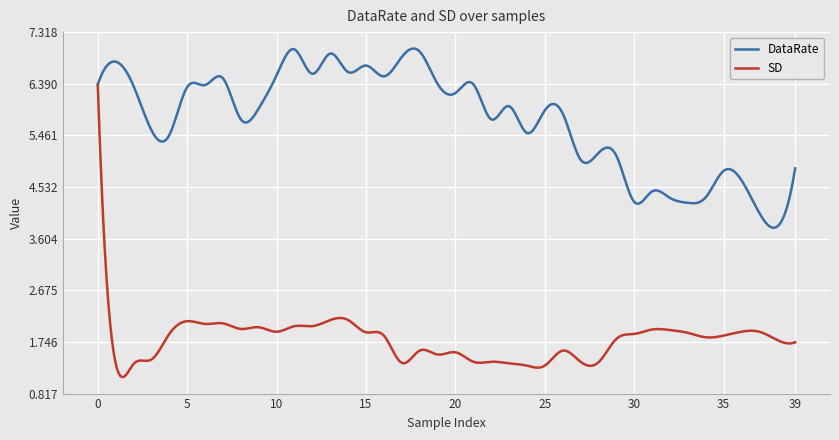

Count the number of categories in the chart.

400